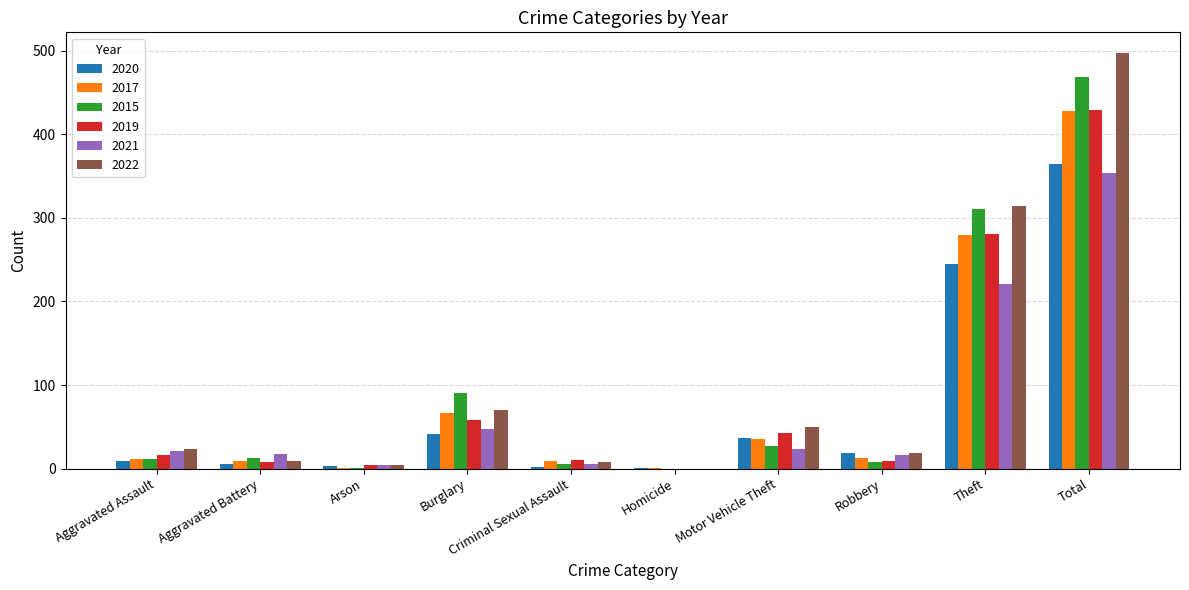

Does the chart contain stacked bars?

No